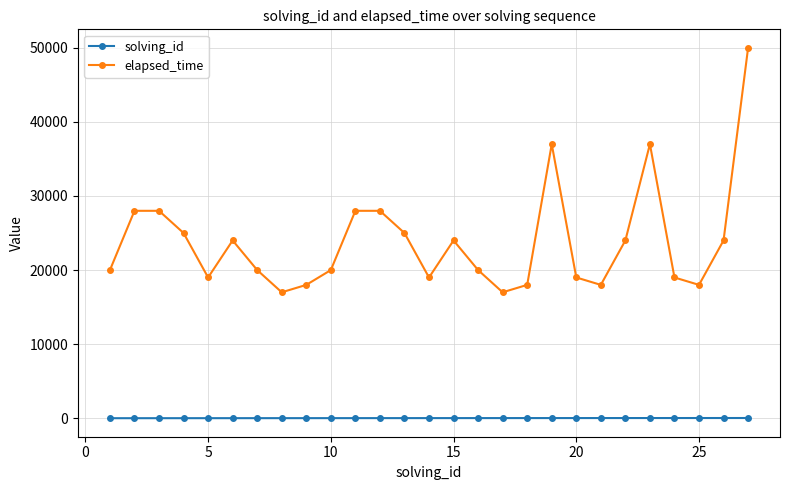

What is the greatest value displayed?

50000